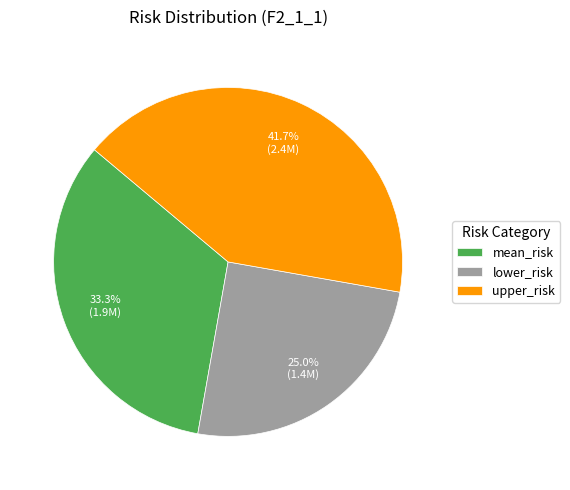

Which slice is the smallest?

lower_risk